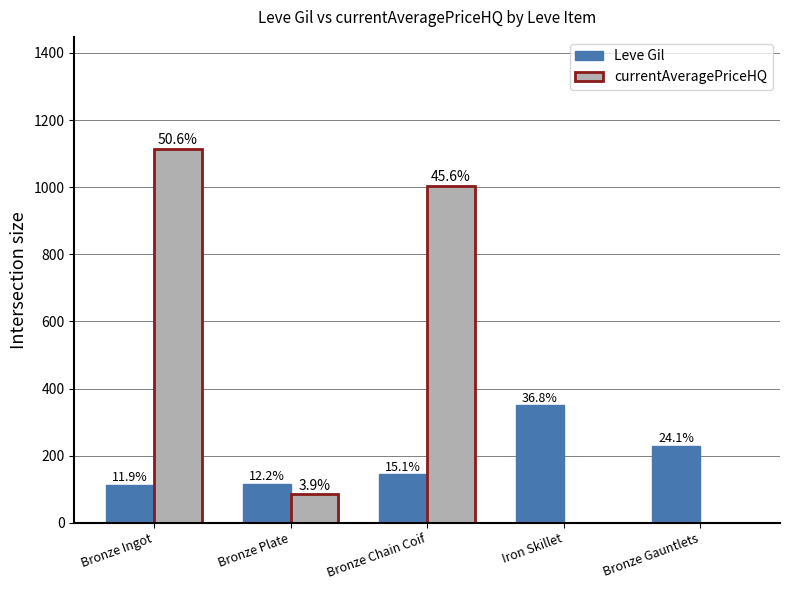

Reading left to right, what are all the values shown in this chart?

Leve Gil: Bronze Ingot=113.0	Bronze Plate=116.0	Bronze Chain Coif=144.0	Iron Skillet=350.0	Bronze Gauntlets=229.0
currentAveragePriceHQ: Bronze Ingot=1113.8	Bronze Plate=85.0	Bronze Chain Coif=1004.0	Iron Skillet=0.0	Bronze Gauntlets=0.0